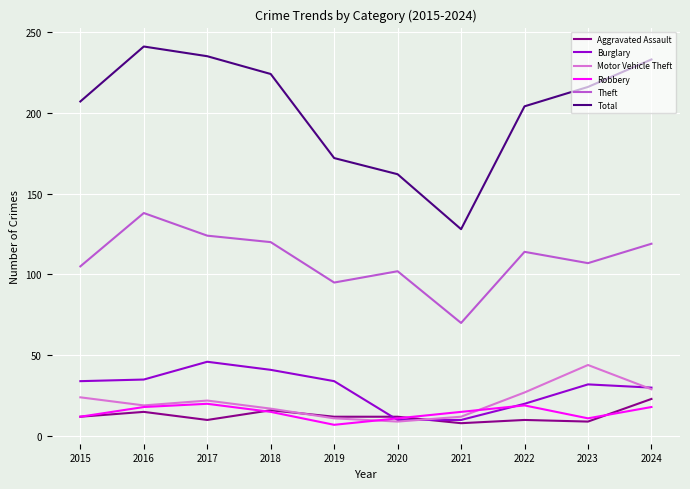

At which category does Total reach its first local valley?

2021